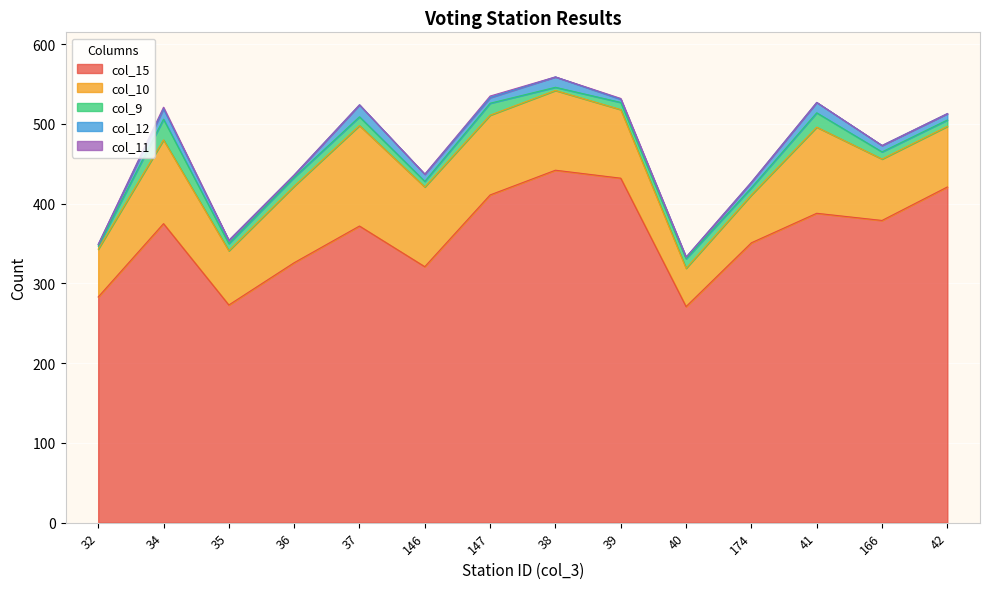

What is the maximum value for col_11?

2